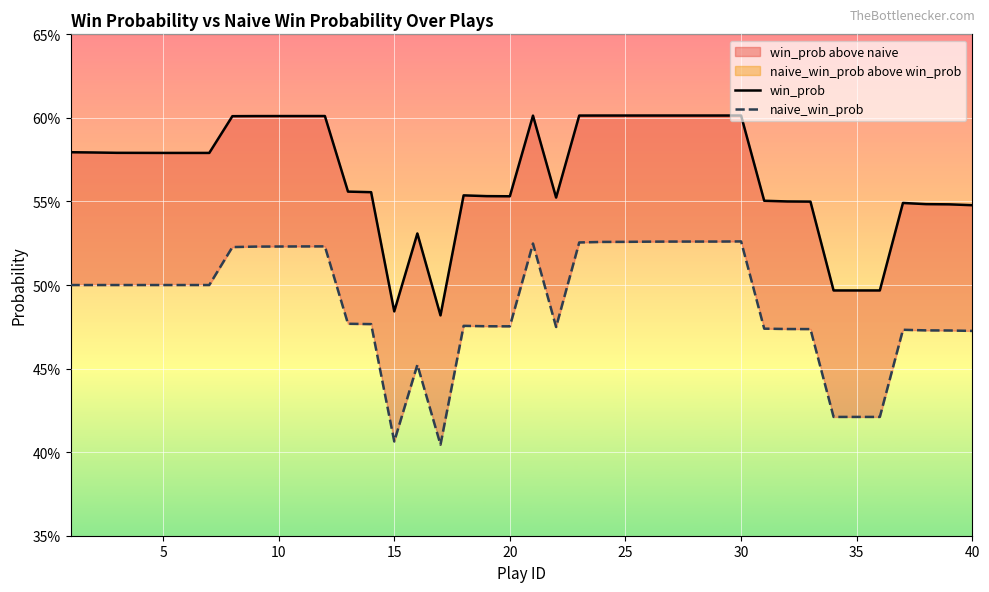

How many lines are shown in the chart?

2